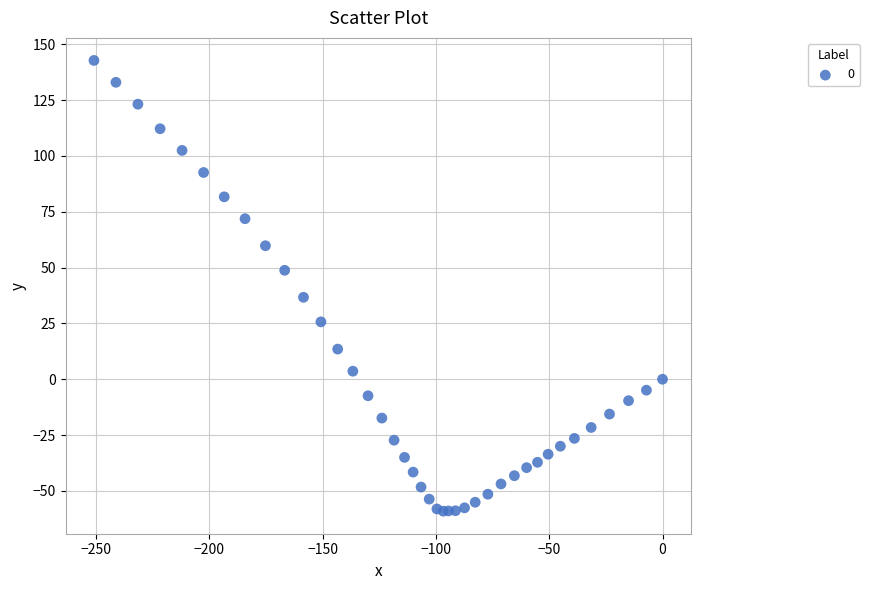

What Y value in the scatter plot is closest to 41?

36.7